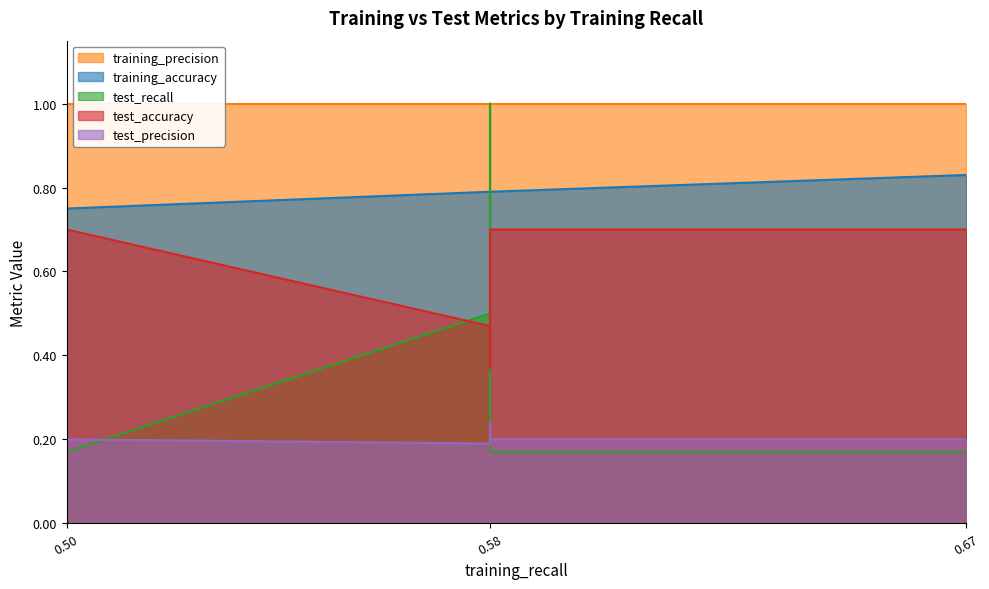

How many interior local valleys does the test_accuracy series have?

1